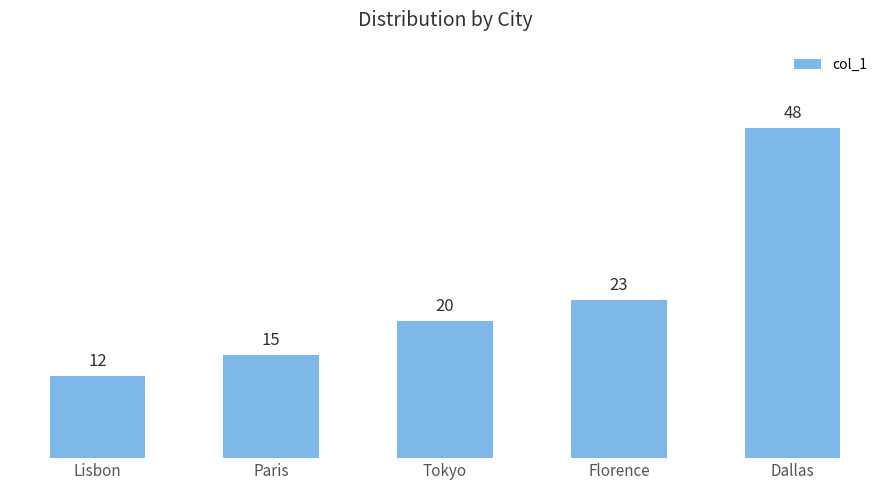

How many values are below 20?

2